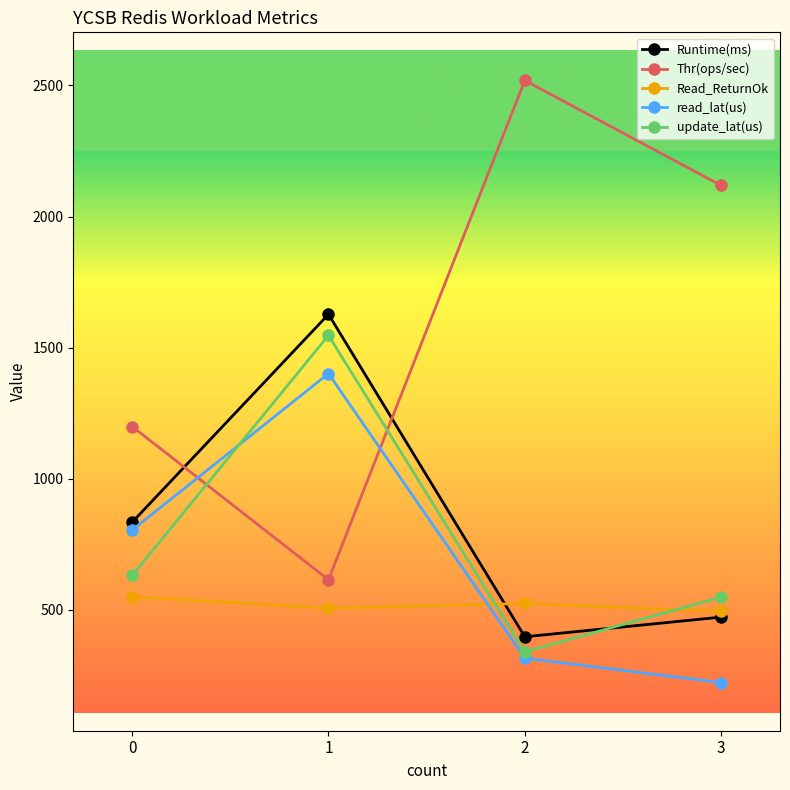

Is it true that Read_ReturnOk equals 524.0 at 2?

True